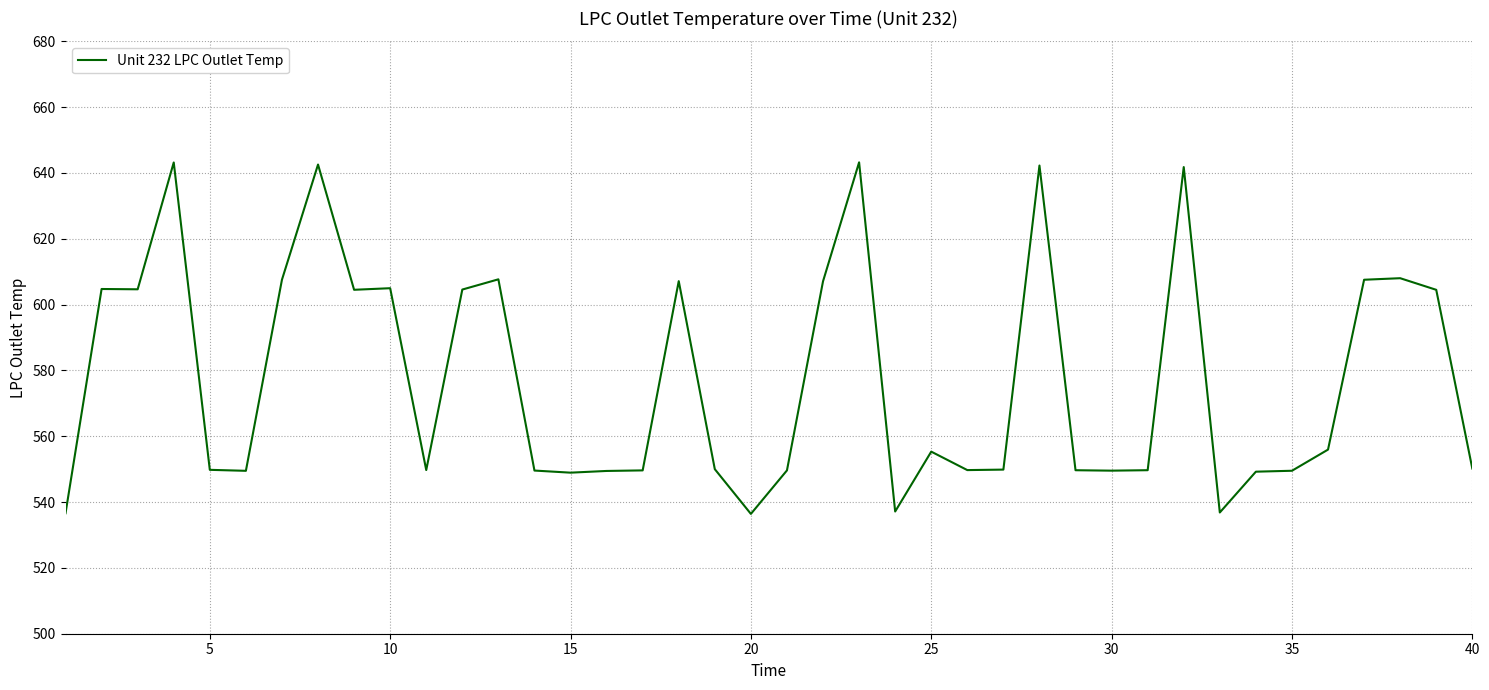

What is the difference between the maximum and minimum values?

106.8